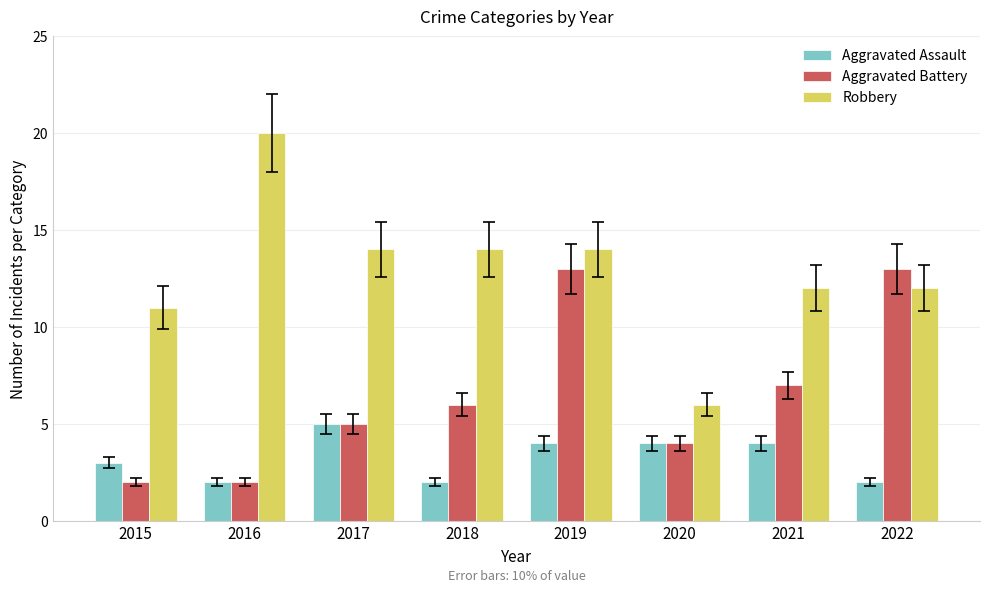

How many distinct data groups are displayed?

3